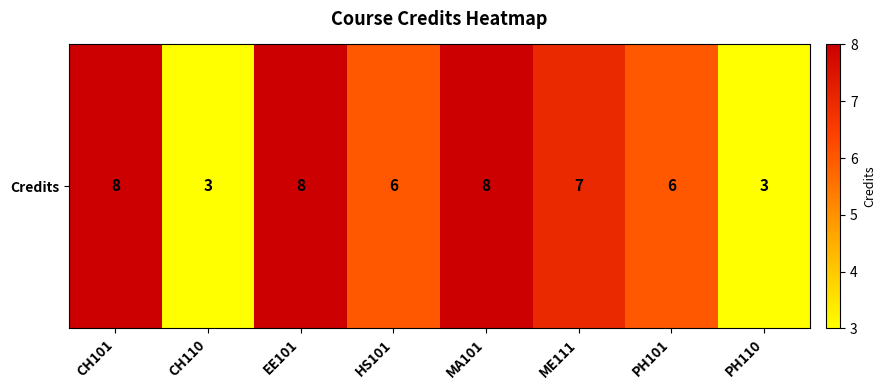

What is the difference between the values at ME111 and PH110?

4